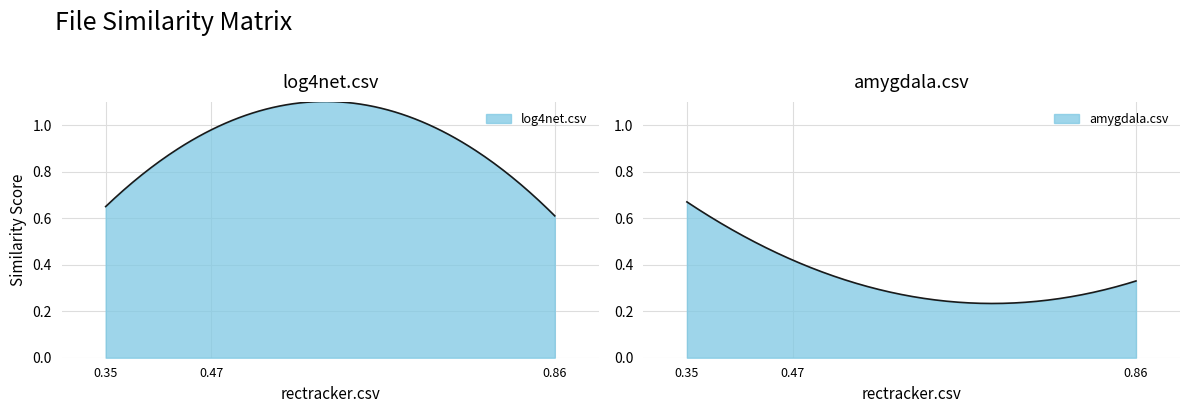

Which series contains the highest Y value?

log4net.csv